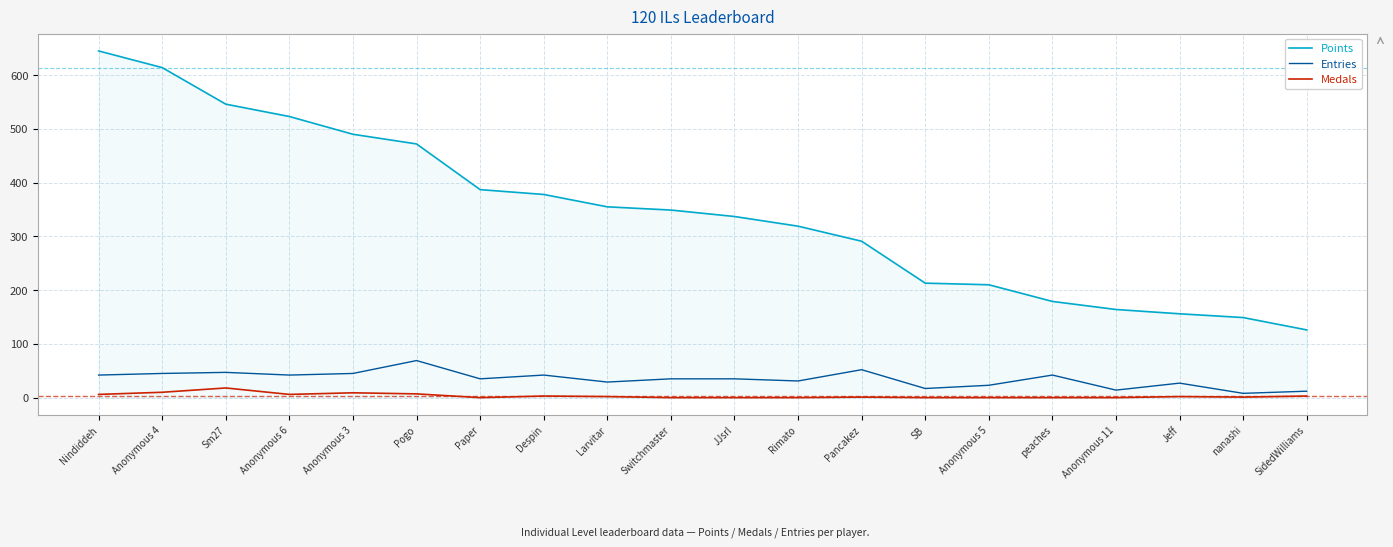

Rank the series at Anonymous 4 from lowest to highest value.

Medals, Entries, Points